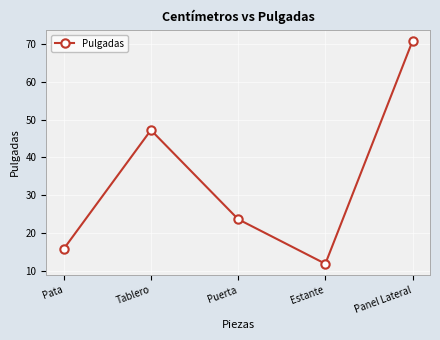

What is the greatest value displayed?

70.9